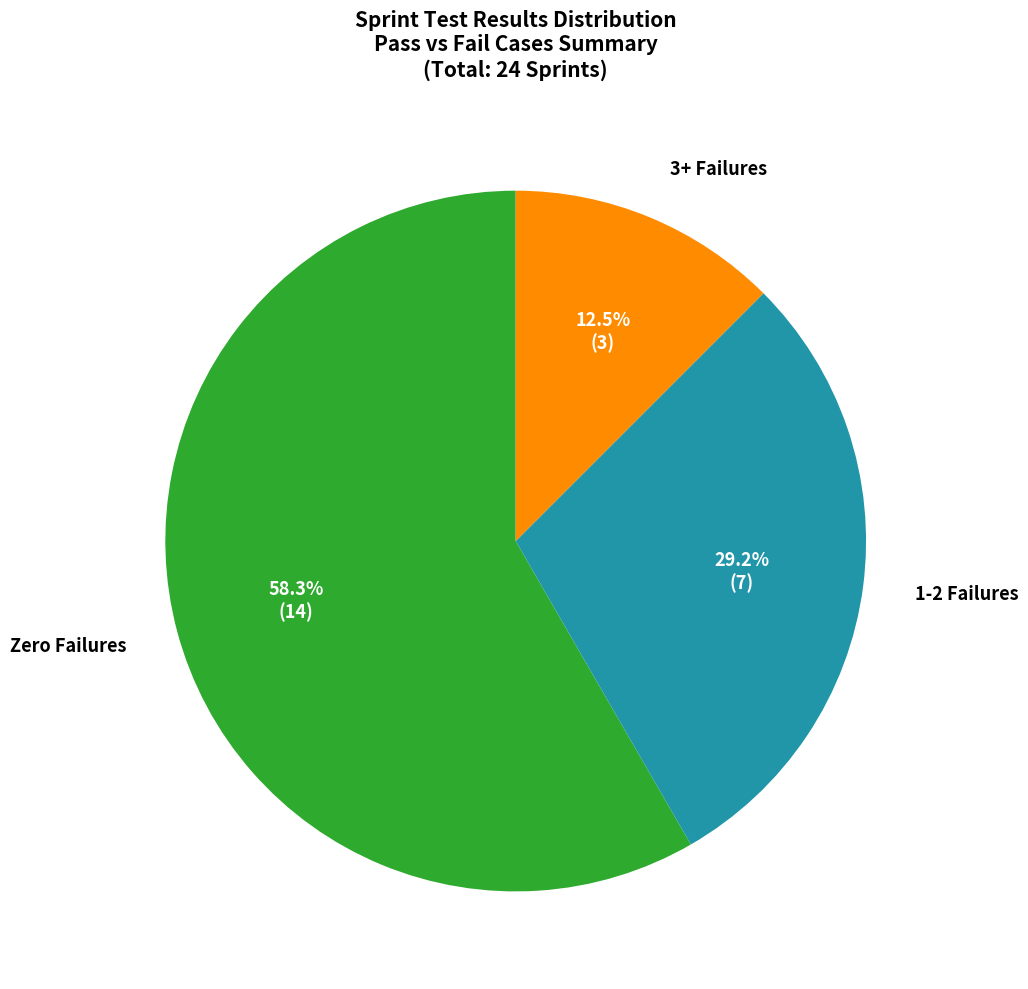

To the nearest percent, what is the difference between the largest and smallest slice percentages?

46%